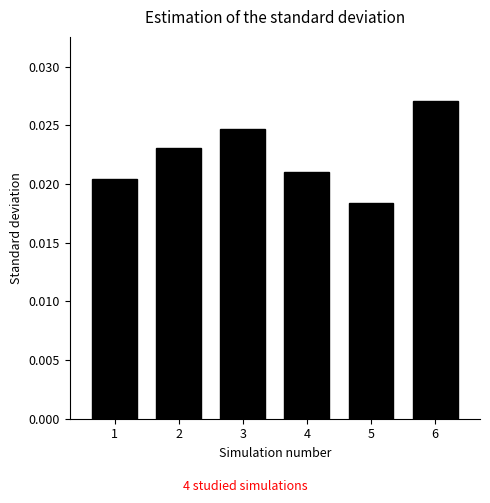

Rank the categories by value from lowest to highest.

5, 1, 4, 2, 3, 6